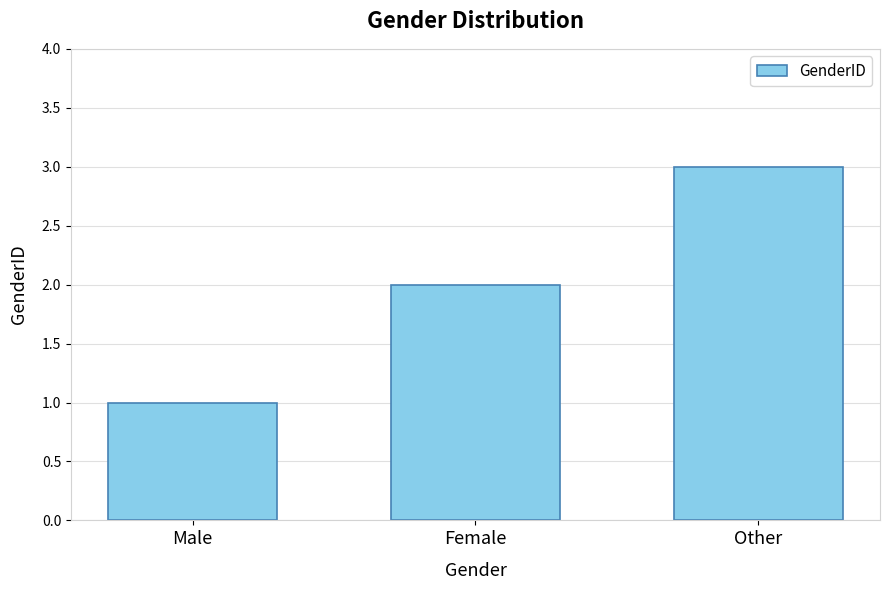

What position from the left is Female?

2